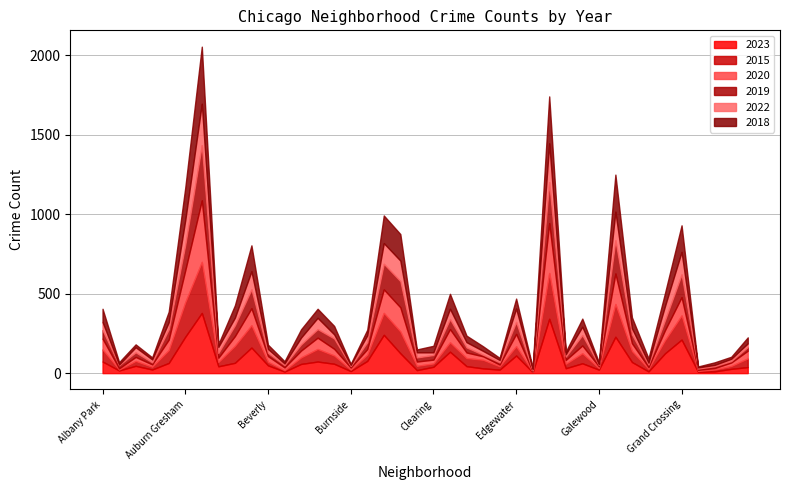

True or false: 2023 has a value of 76 at Avalon Park.

False